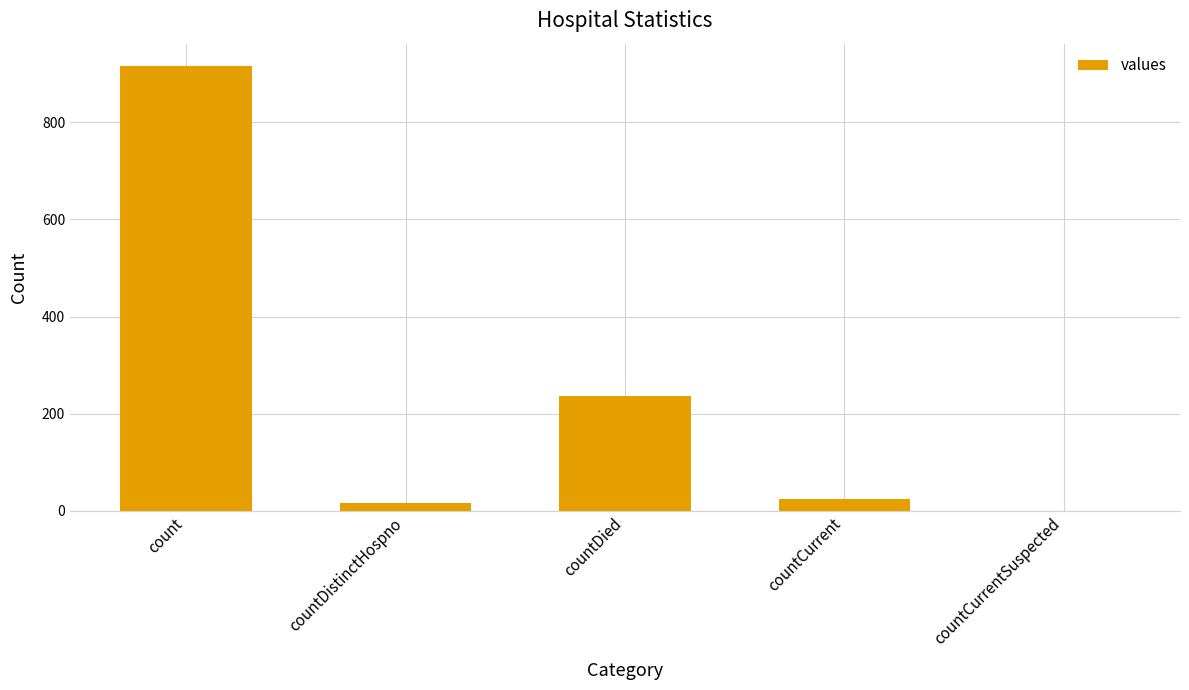

The chart shows a value of 24 at countCurrent. True or false?

True